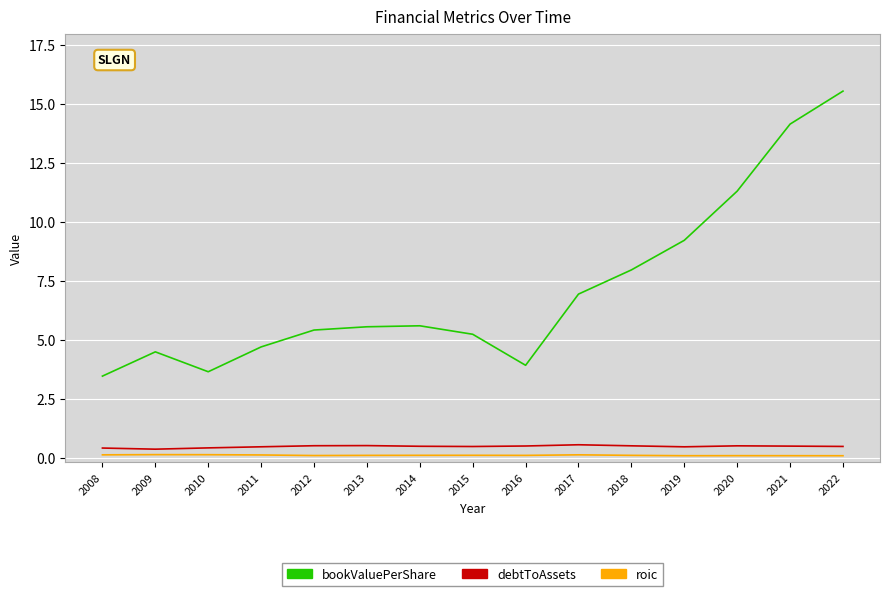

True or false: debtToAssets and bookValuePerShare intersect in this chart.

False